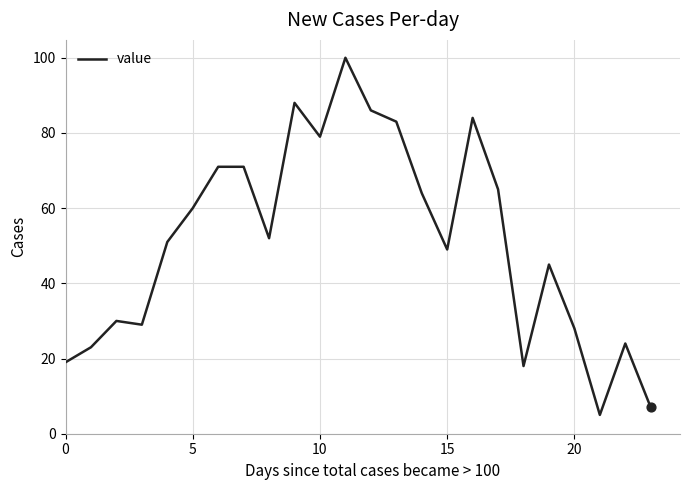

What is the difference between the maximum and minimum values?

95